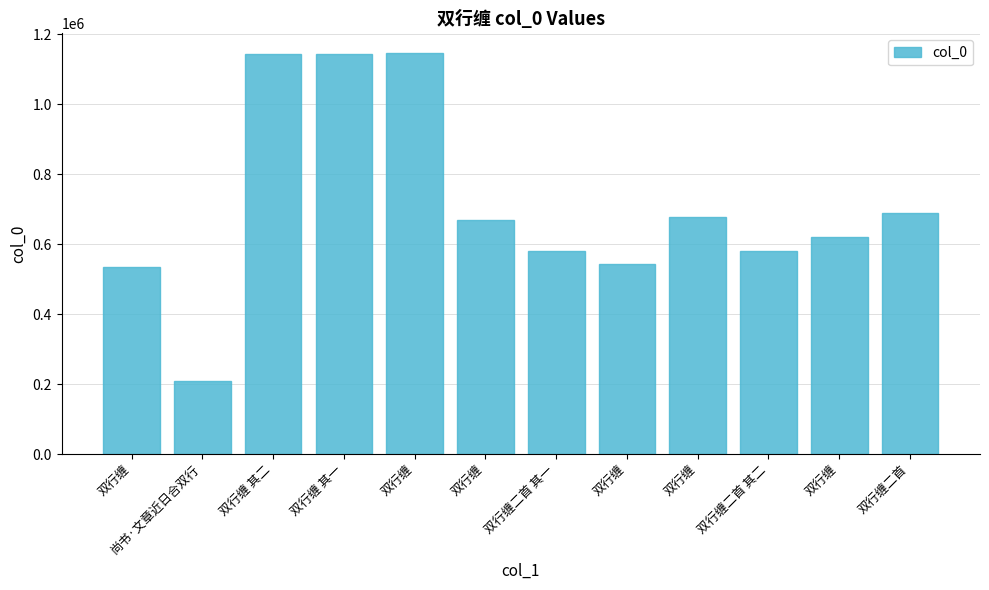

Reading right to left, what are all the values shown in this chart?

双行缠二首=688424	双行缠=621344	双行缠二首 其二=580441	双行缠=678459	双行缠=543198	双行缠二首 其一=580440	双行缠=669902	双行缠=1145842	双行缠 其一=1145409	双行缠 其二=1145410	尚书·文章近日合双行=208347	双行缠=536199